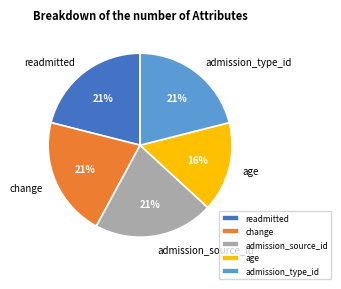

Do admission_type_id and change together represent more than half of the pie?

No